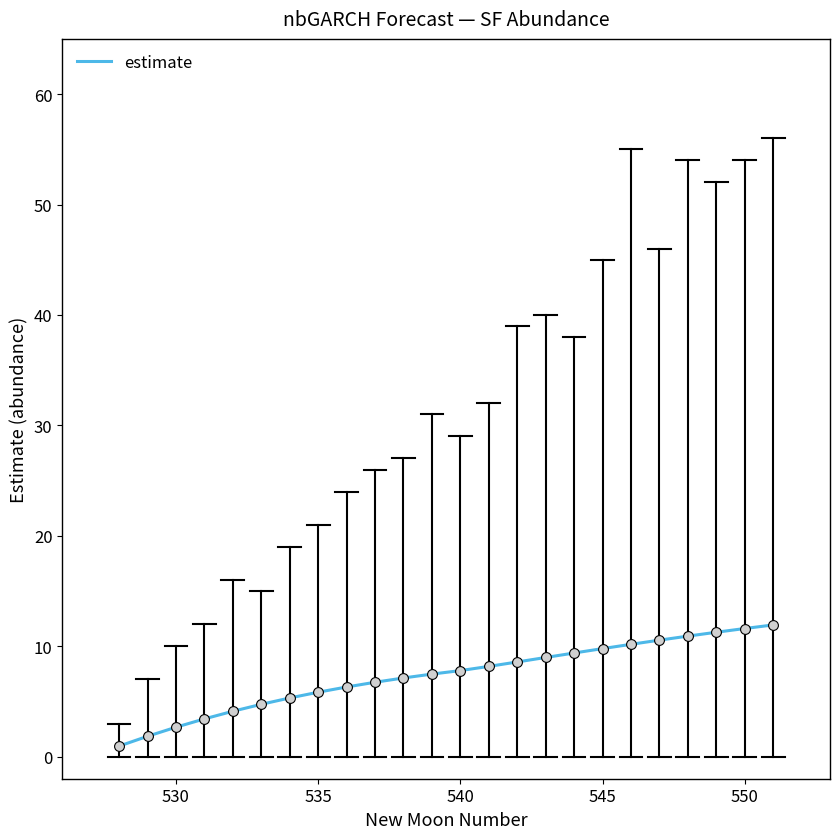

What is the greatest value displayed?

11.9